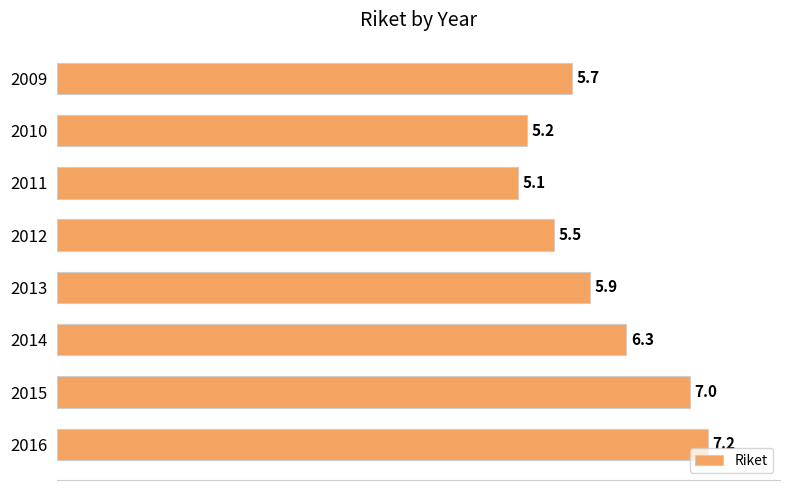

What is the value of the 5th bar from the top?

5.9